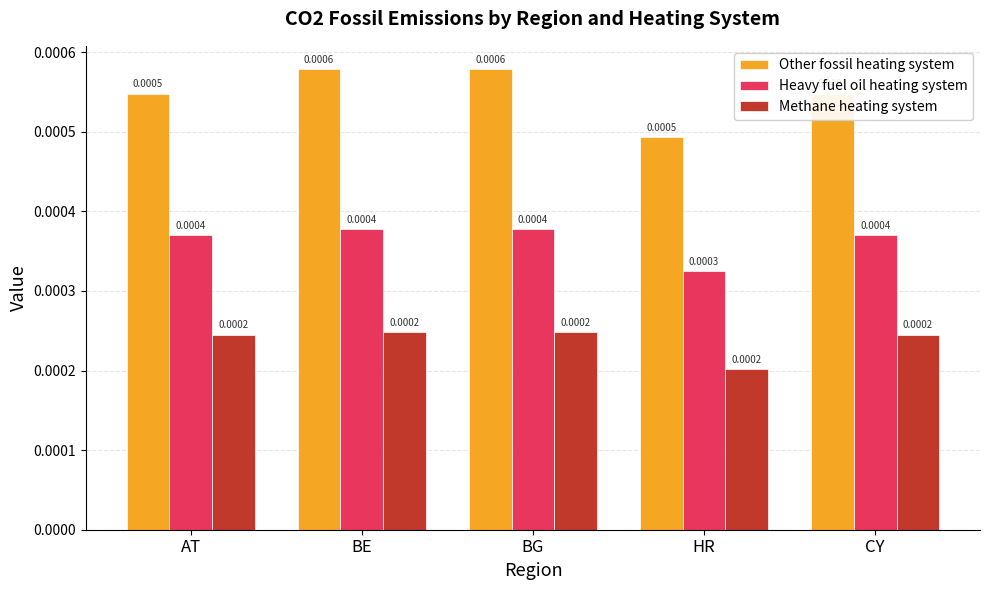

Is the value of Heavy fuel oil heating system at AT greater than the value of Methane heating system at BG?

Yes